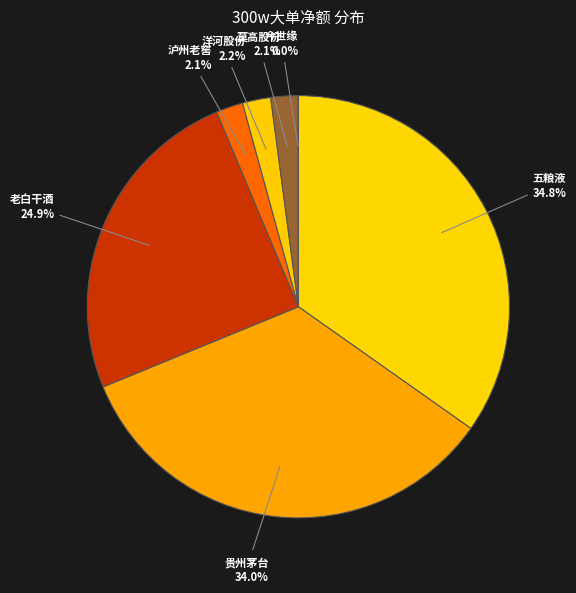

What is the total percentage of 莫高股份 and 洋河股份?

4.3%